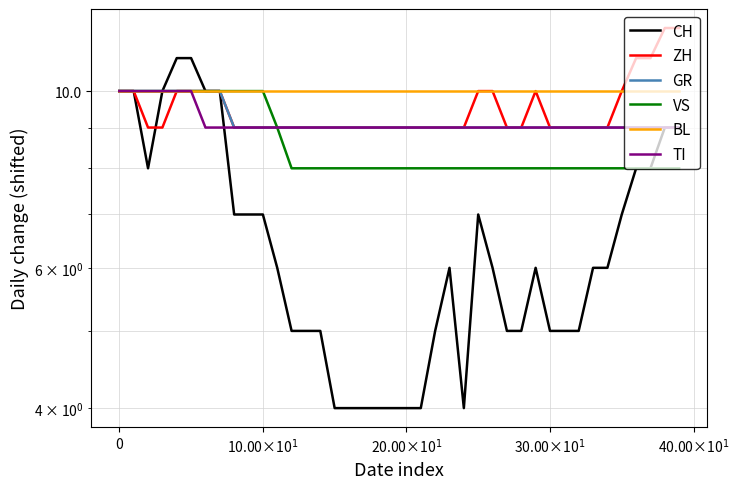

How many data points in GR are above 9?

8